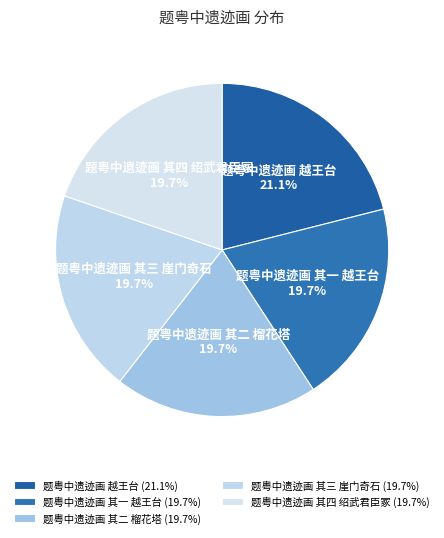

Approximately how many times larger is the value at 题粤中遗迹画 越王台 compared to 题粤中遗迹画 其二 榴花塔?

1.1